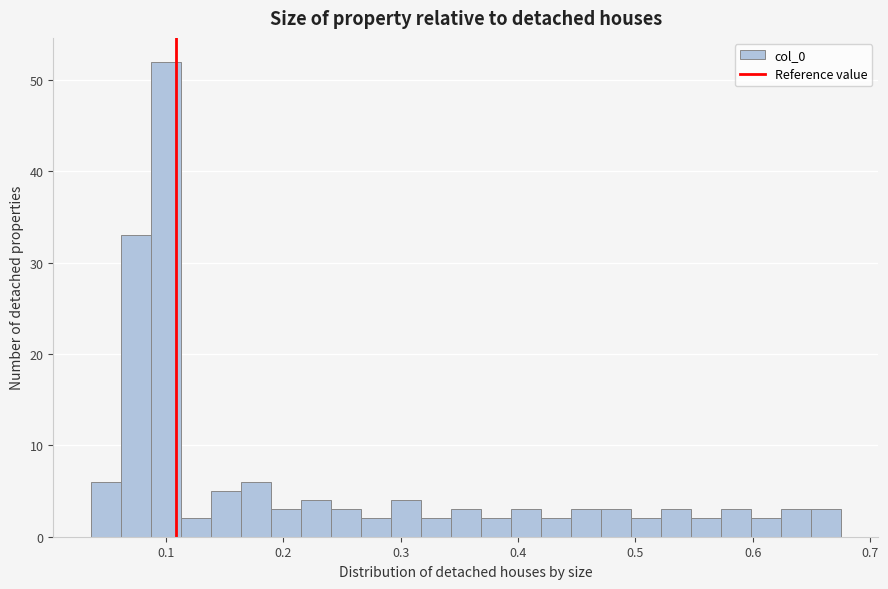

Read against the x-axis, roughly where is the centre of the tallest bar?

0.10